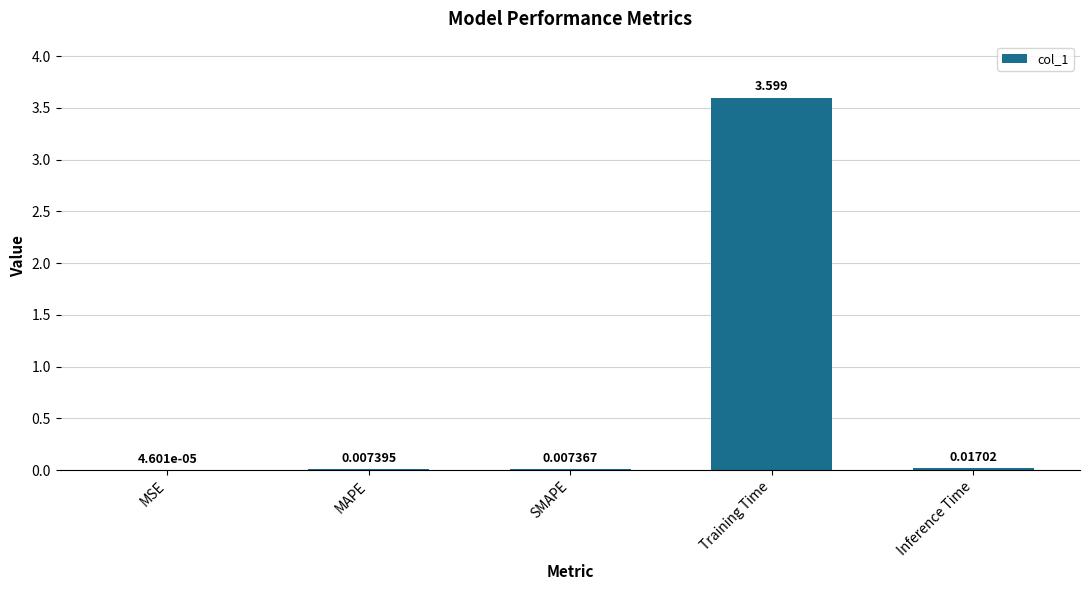

Are the bars grouped side by side (vs. stacked)?

No